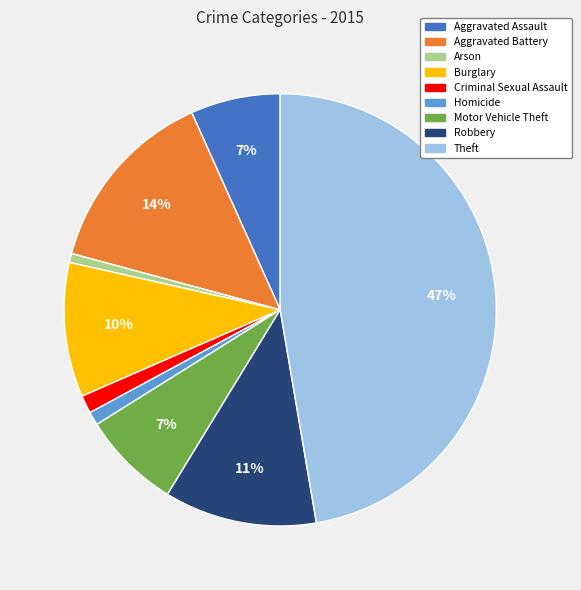

Is Aggravated Battery the majority of the pie?

No